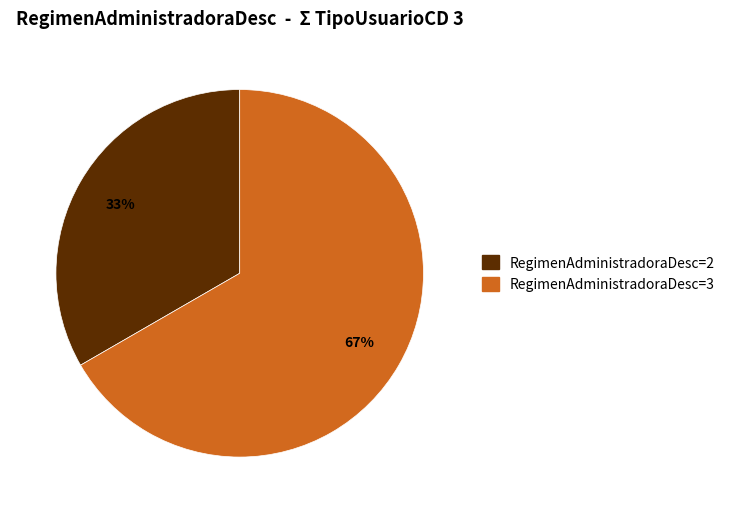

Approximately how many times larger is the value at RegimenAdministradoraDesc=2 compared to RegimenAdministradoraDesc=3?

0.5